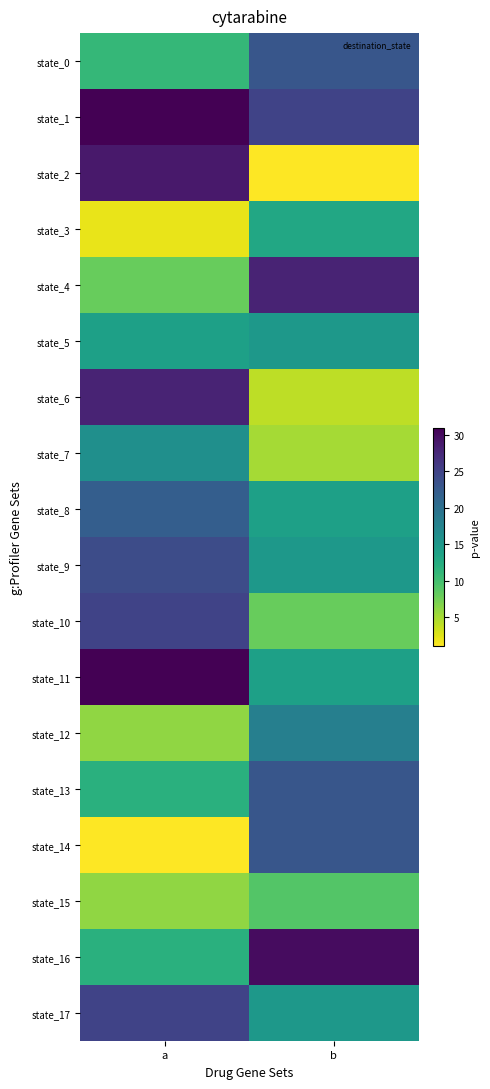

How many data points does each series have?

2